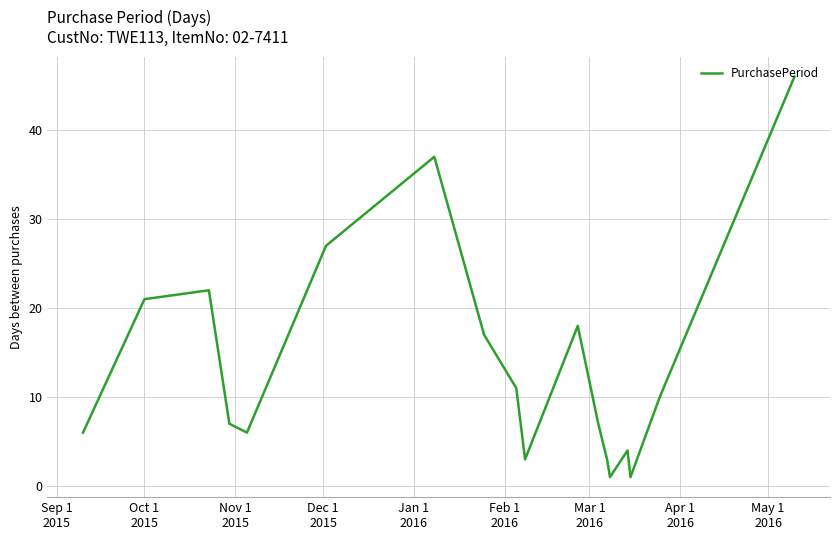

True or false: there are more than 0 points higher than both neighbors.

True